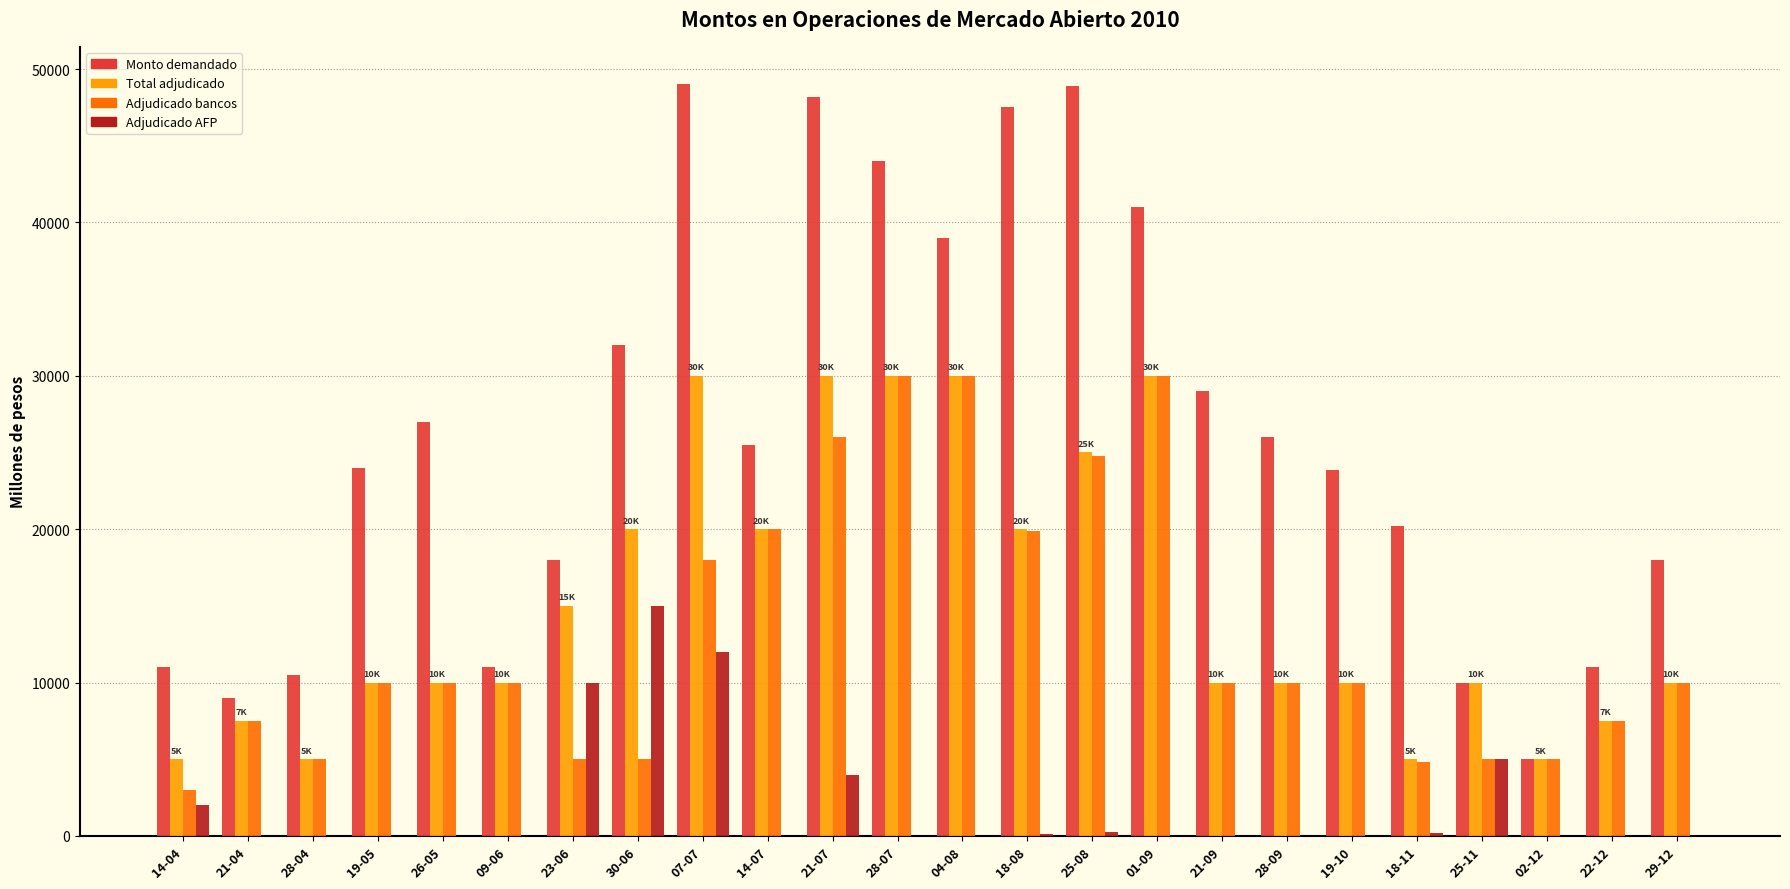

The value of Monto demandado at 30-06 is 50957. True or false?

False